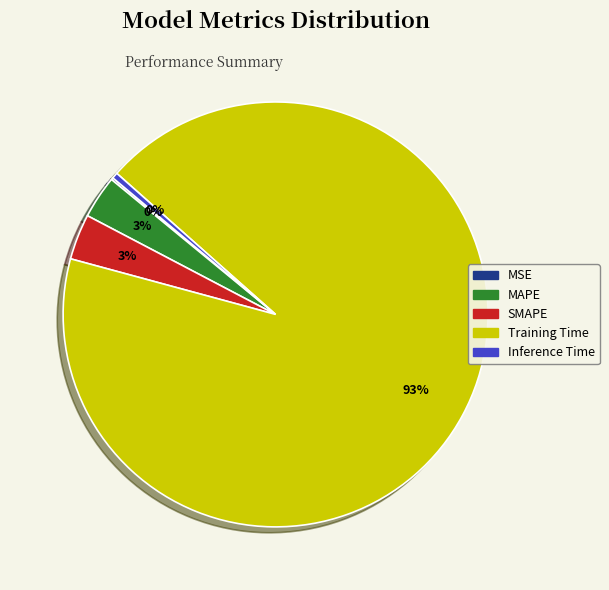

Does any single category account for the majority?

Yes